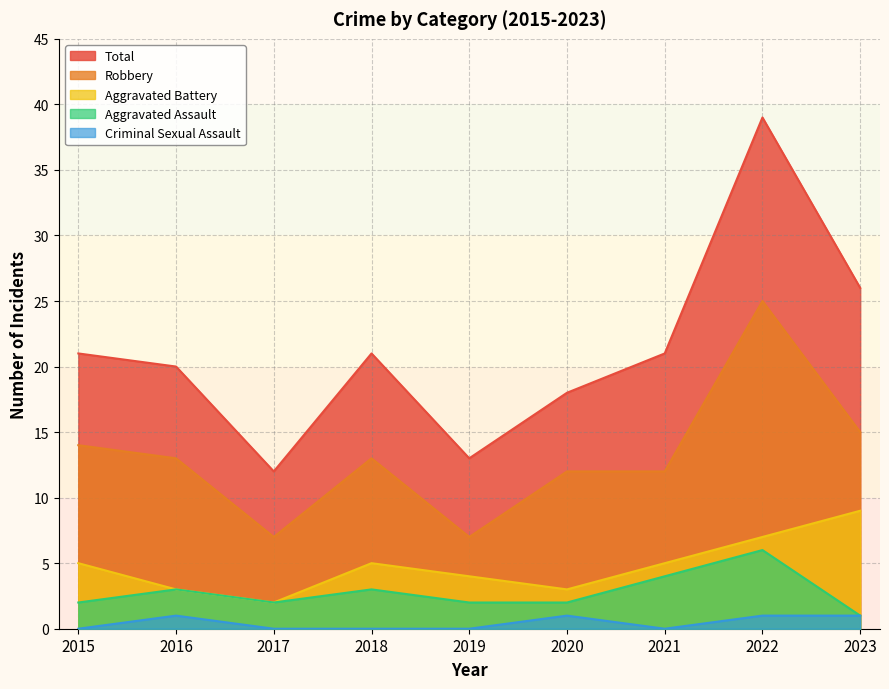

Is it true that Criminal Sexual Assault equals 1 at 2022?

True